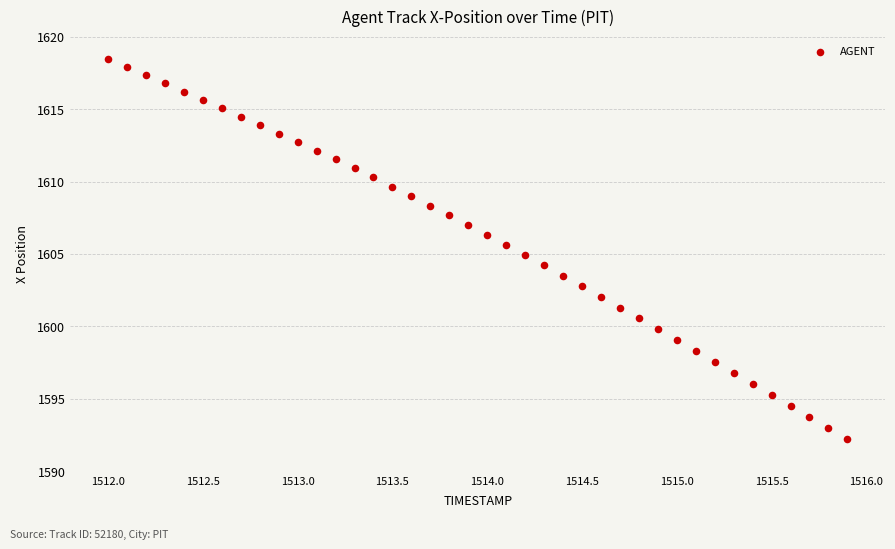

What is the range of X values (max minus min)?

3.9